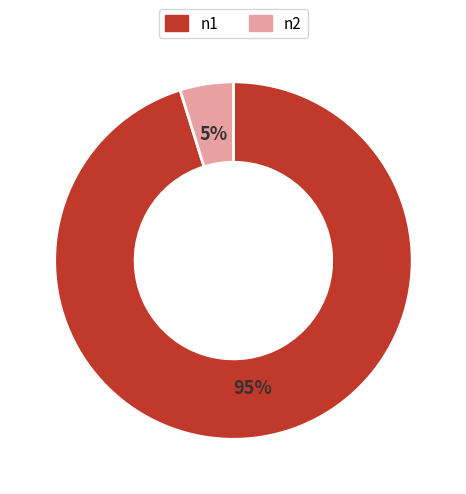

Rank the categories by value from lowest to highest.

n2, n1